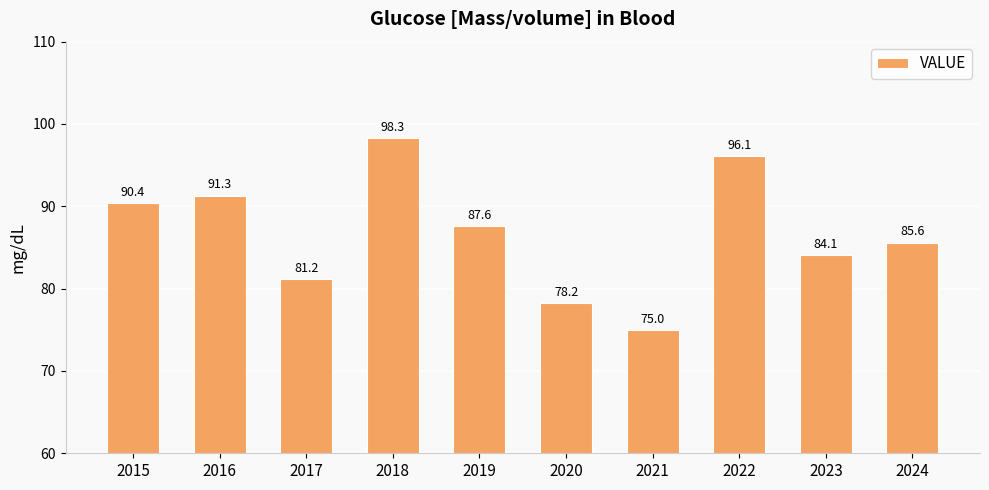

Is it true that the value at 2020 is 78.2?

True